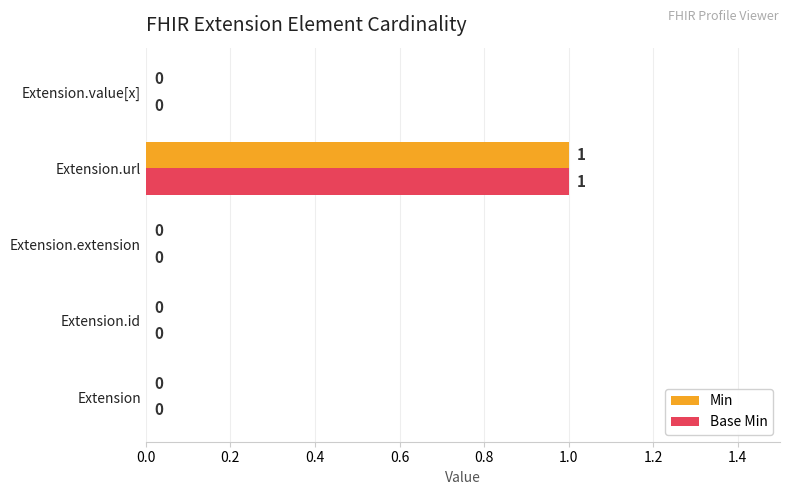

At which category is the sum across all series the highest?

Extension.url